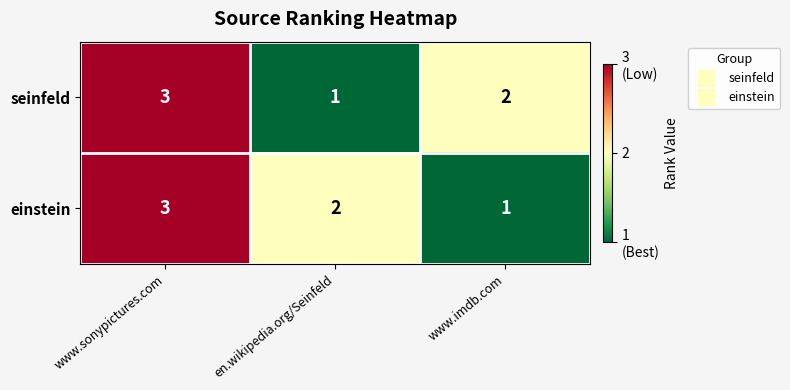

Rank the series at www.imdb.com from lowest to highest value.

einstein, seinfeld